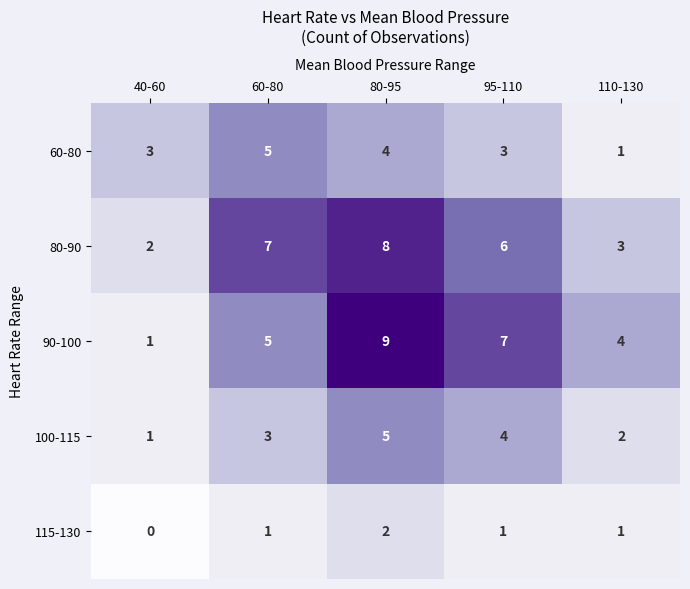

What is the total value across all series at 60-80?

21